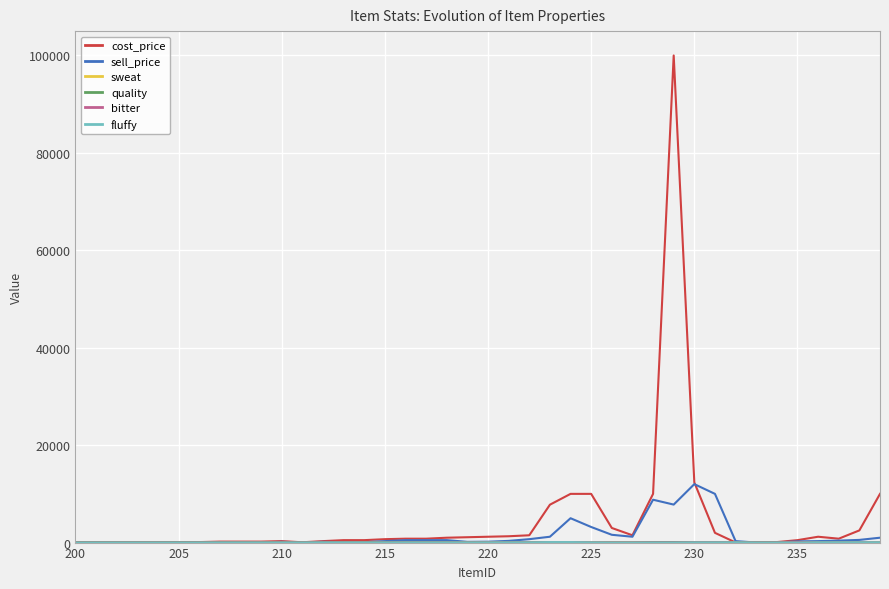

What is the greatest value displayed?

99999